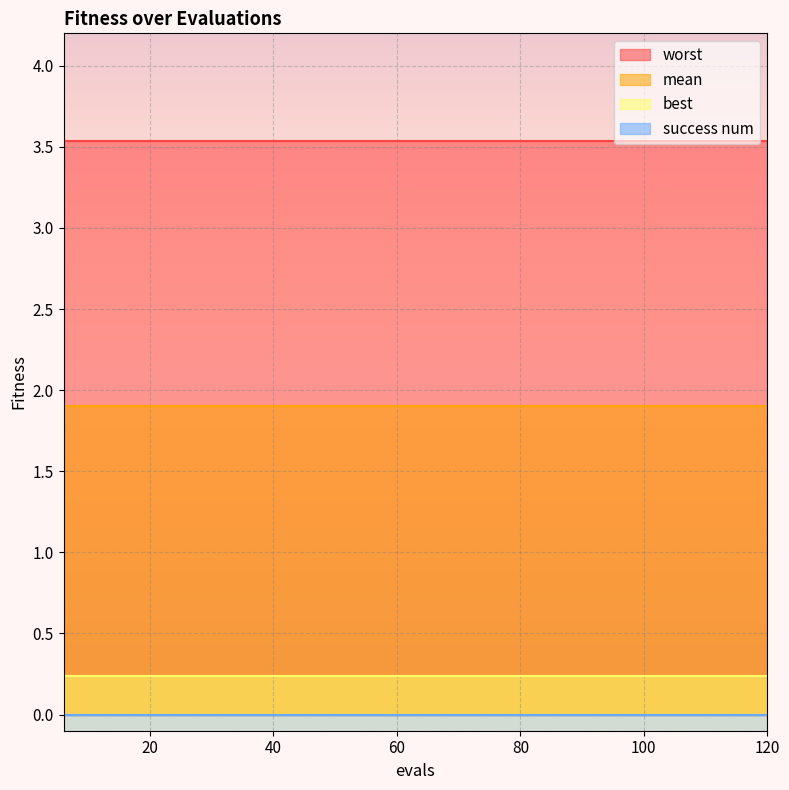

What is the spread (max minus min) of values at 18?

3.5